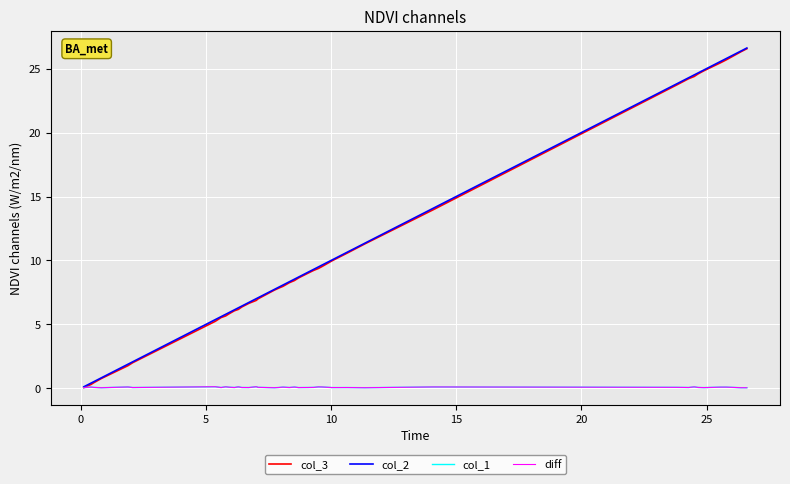

What is the greatest value displayed?

26.6